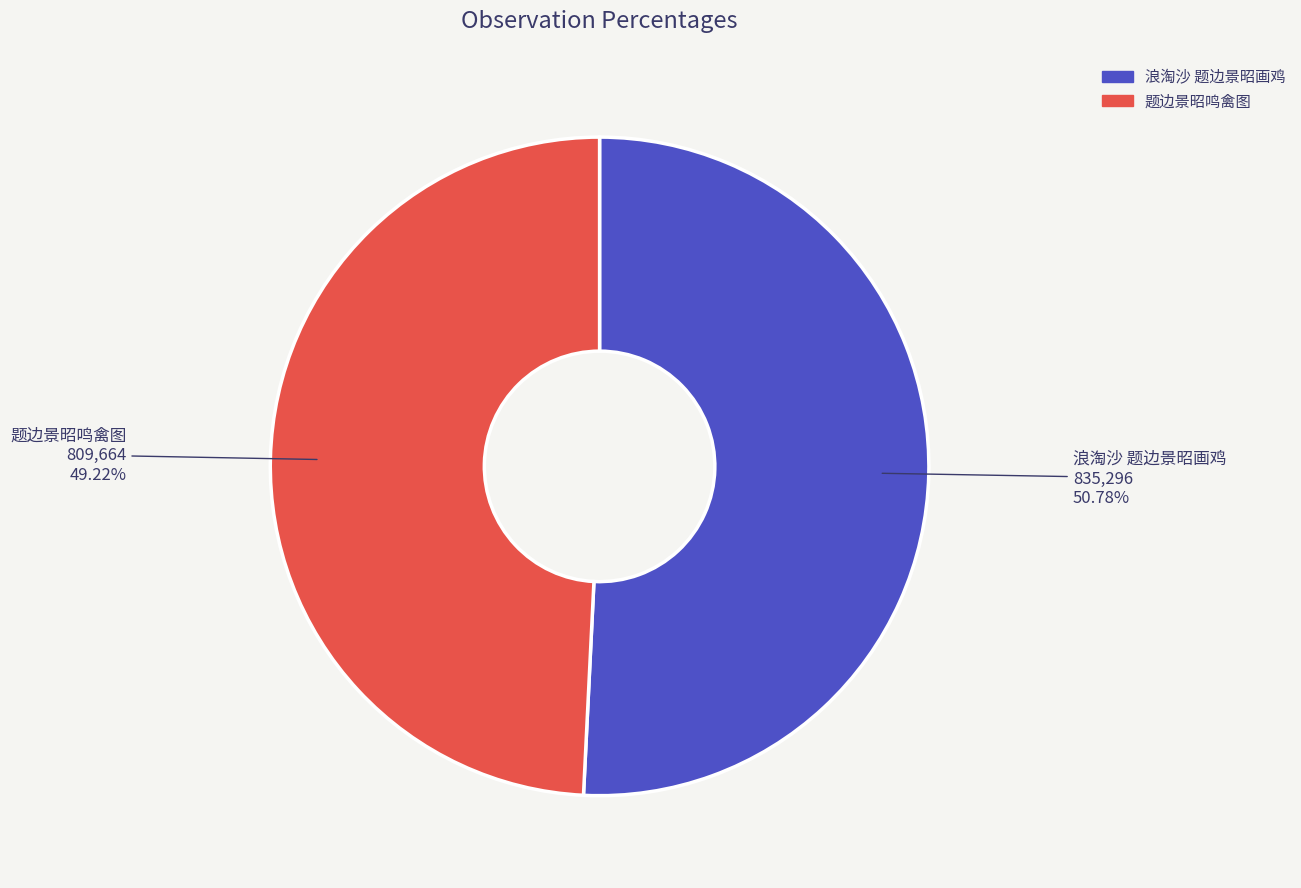

True or false: 浪淘沙 题边景昭画鸡 accounts for 65% of the total.

False